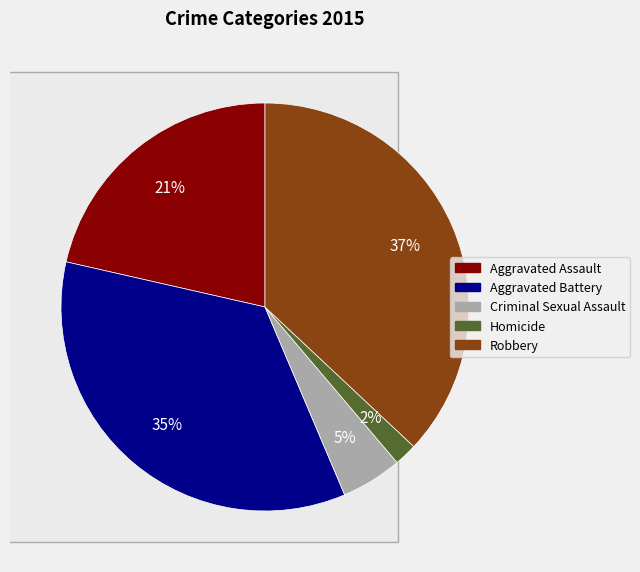

Which has a higher value, Aggravated Battery or Criminal Sexual Assault?

Aggravated Battery